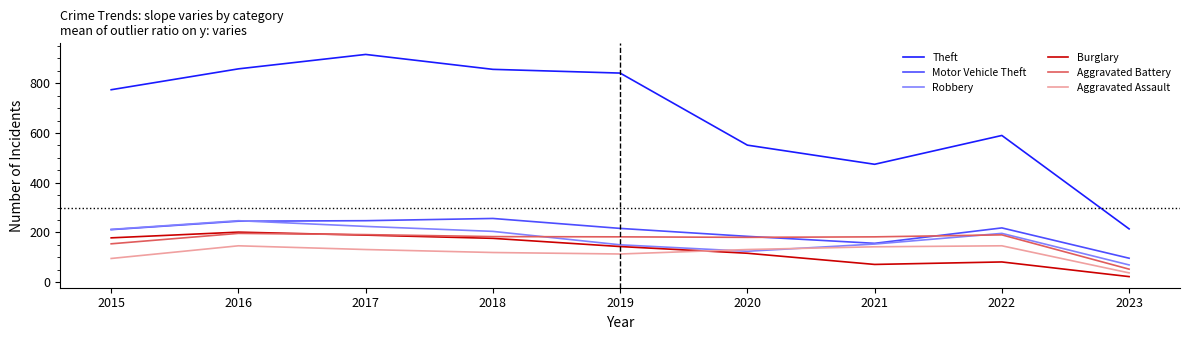

What is the greatest value displayed?

916